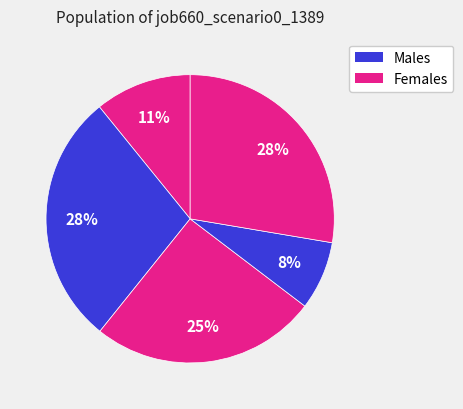

How many slices are in this pie chart?

5